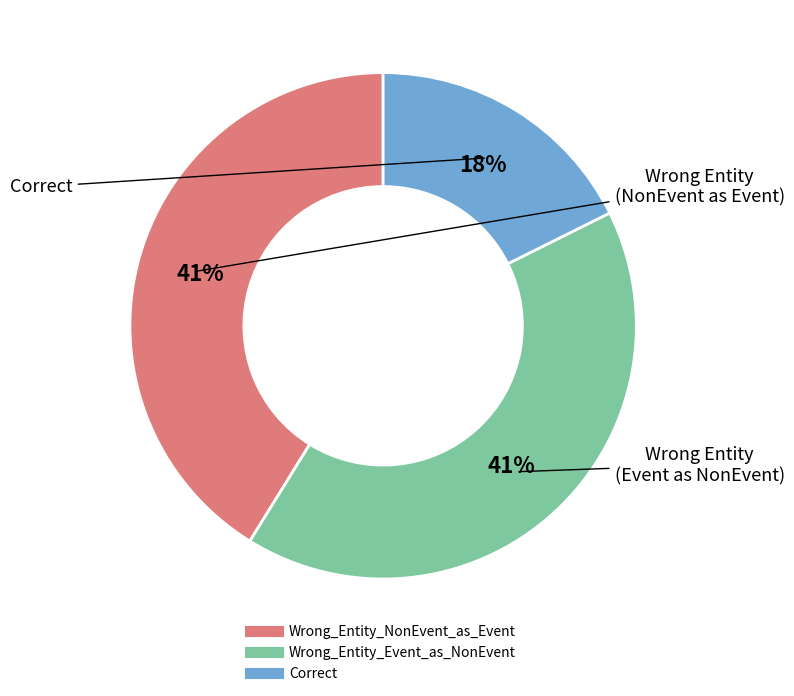

How many slices are in this pie chart?

3